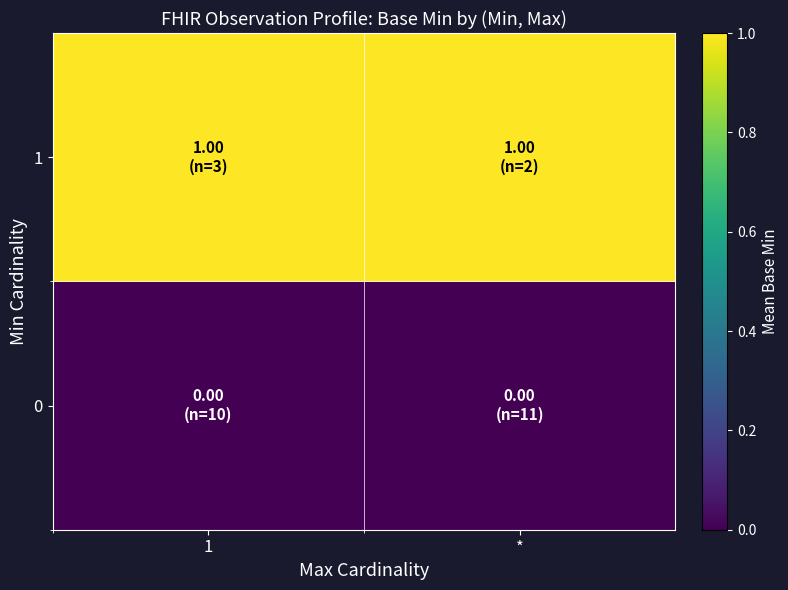

At which category does the chart reach its minimum across all series?

1